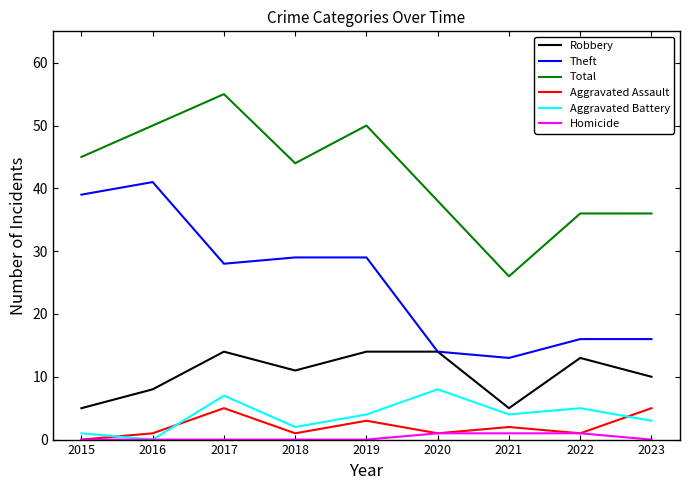

Count the number of categories in the chart.

9